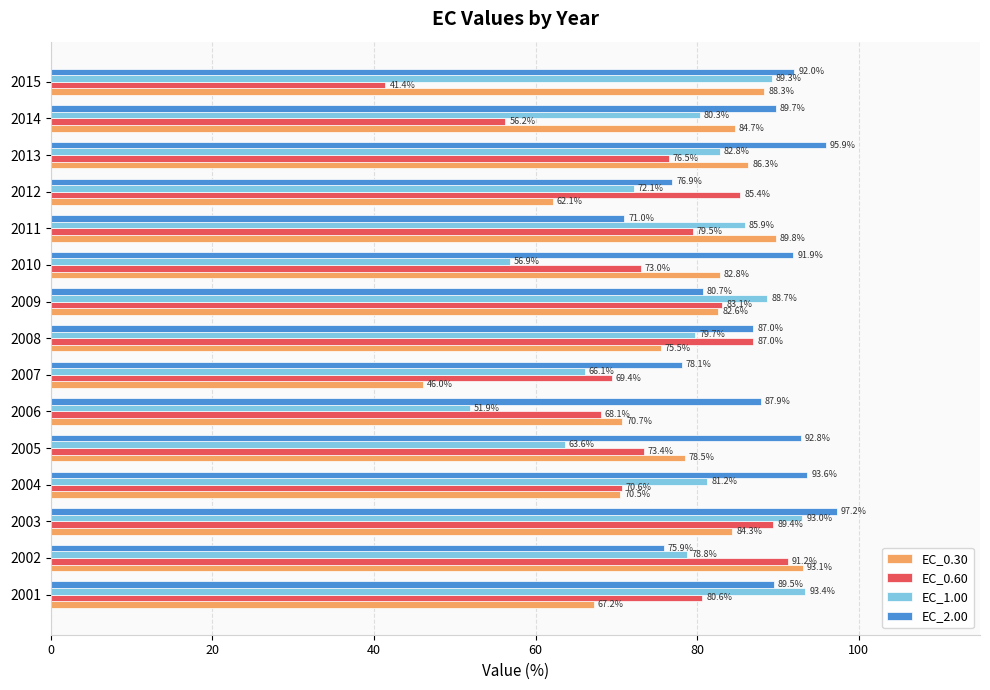

Is the value of EC_0.30 at 2007 greater than the value of EC_1.00 at 2003?

No